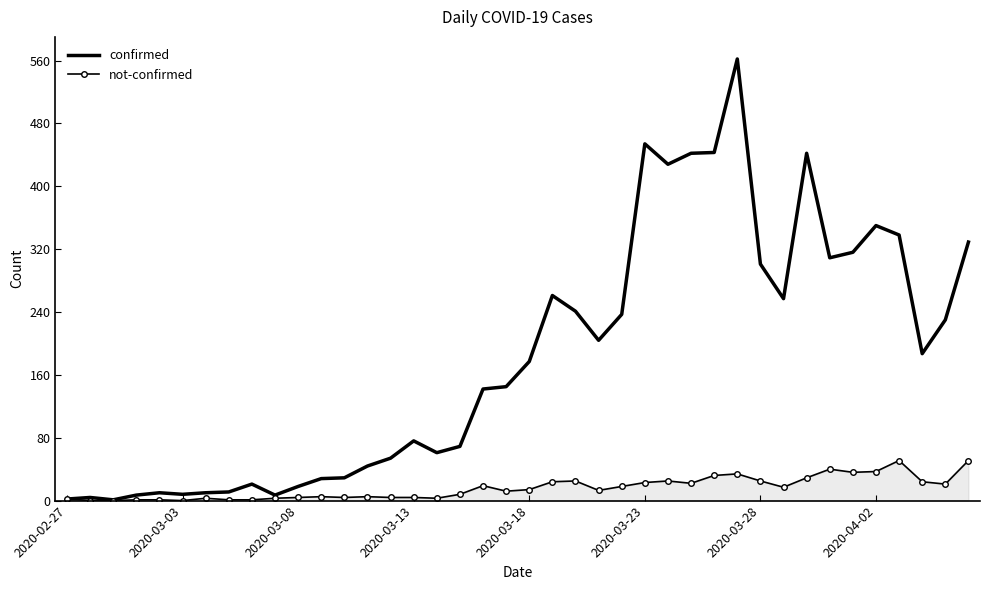

Which series has the widest spread of values?

confirmed